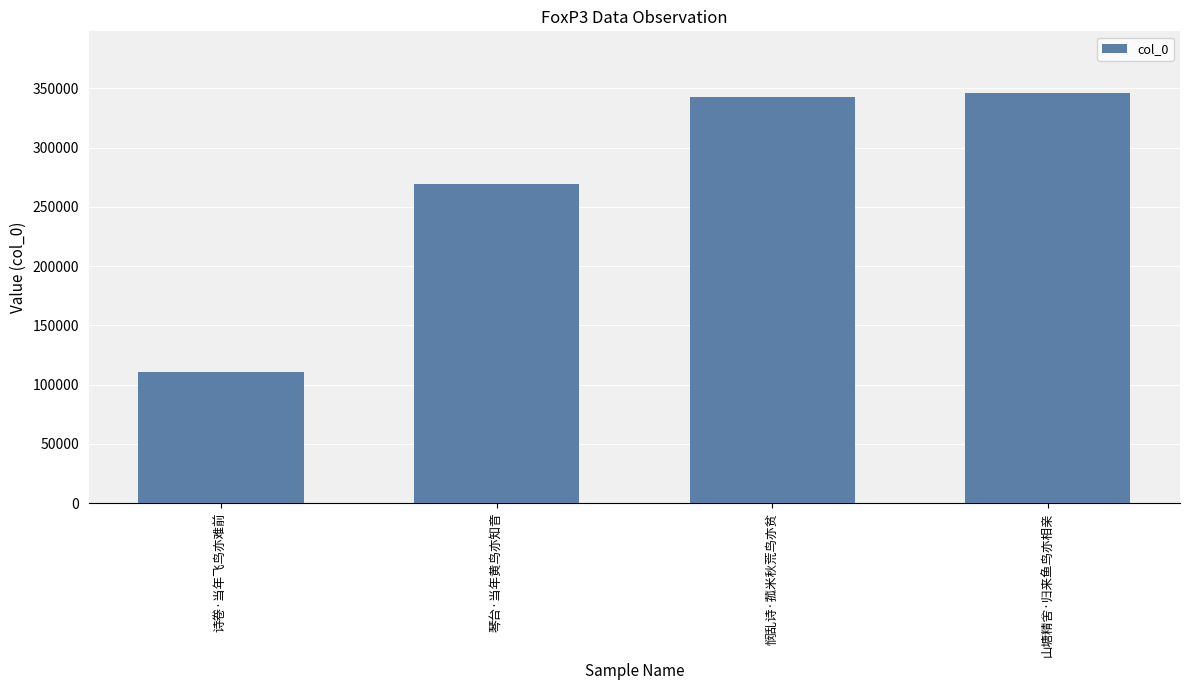

Reading right to left, what are all the values shown in this chart?

346128	343057	268857	110909